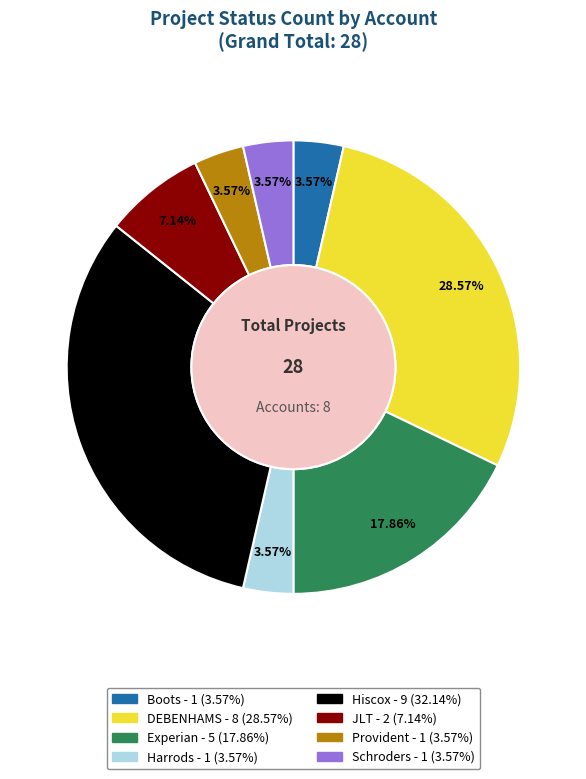

Which category has the biggest portion of the pie?

Hiscox